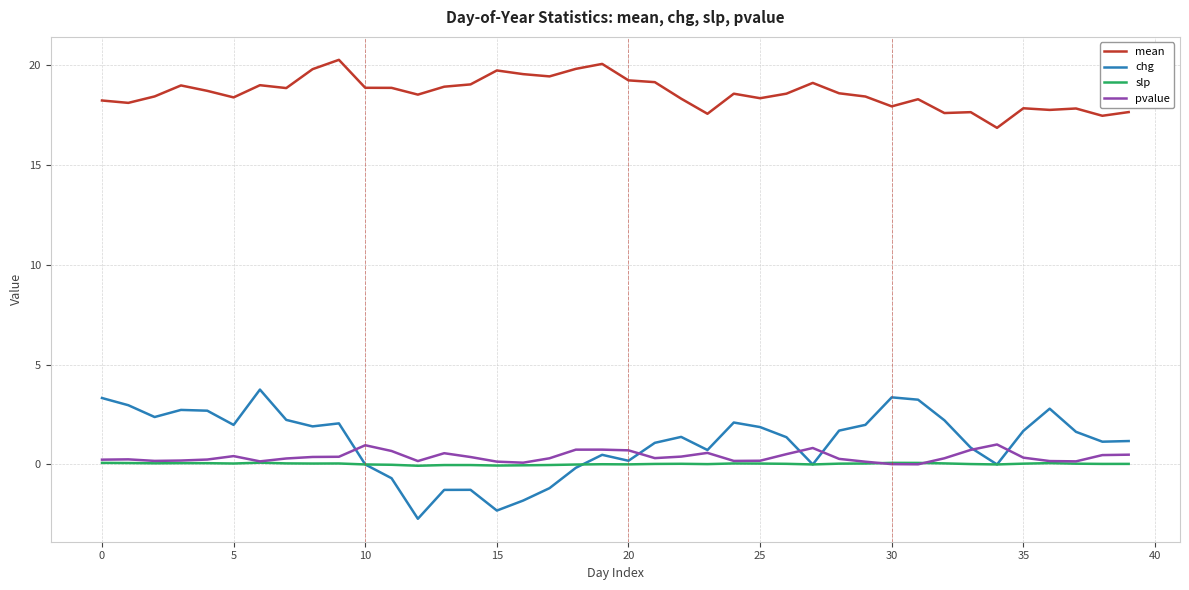

Which series has the largest total across all categories?

mean